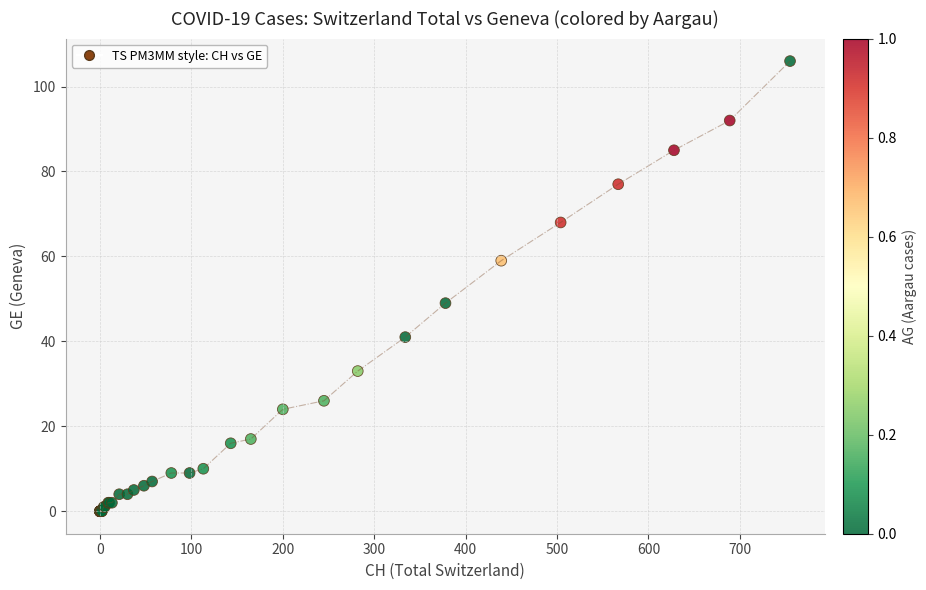

What Y value in the scatter plot is closest to 53?

49